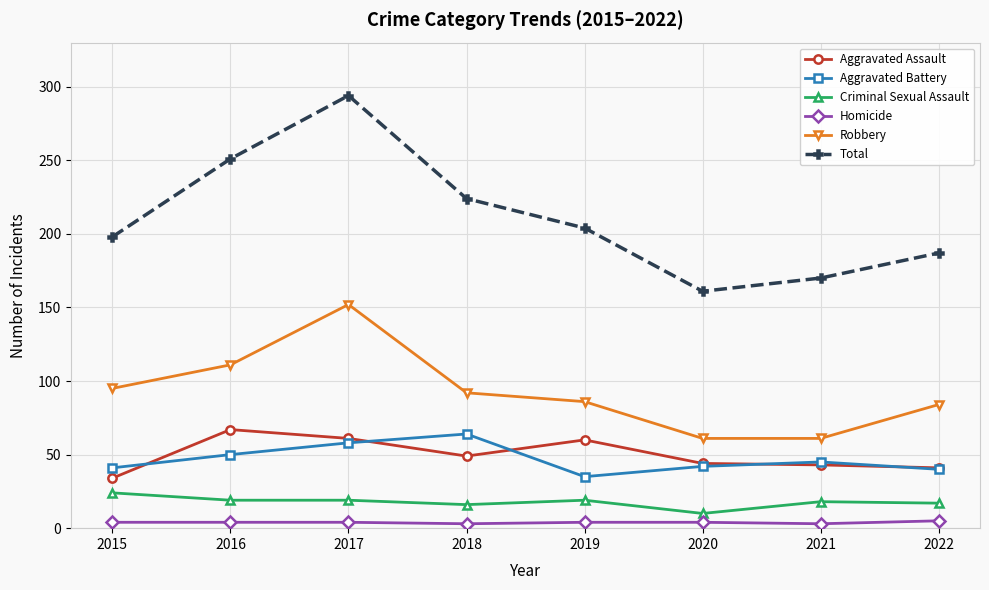

What are all the series names shown in the legend?

Aggravated Assault, Aggravated Battery, Criminal Sexual Assault, Homicide, Robbery, Total